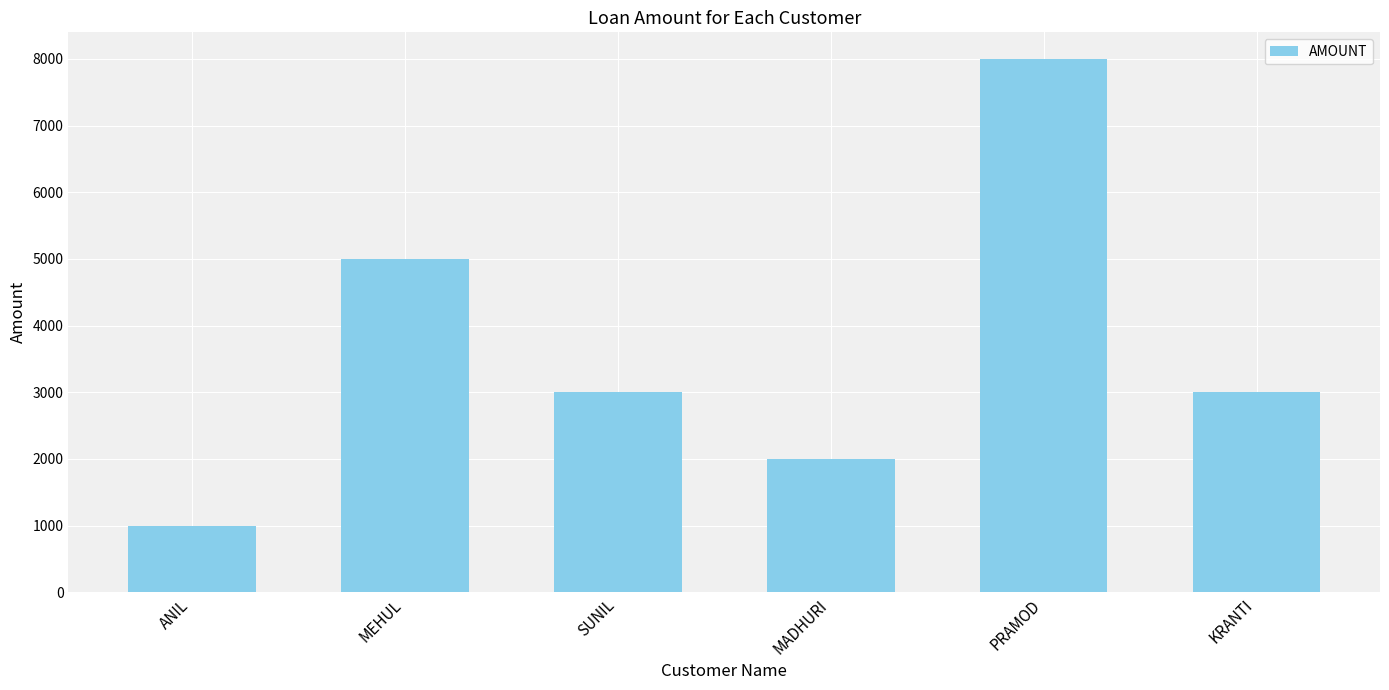

True or false: the data shows 2000 at MADHURI.

True